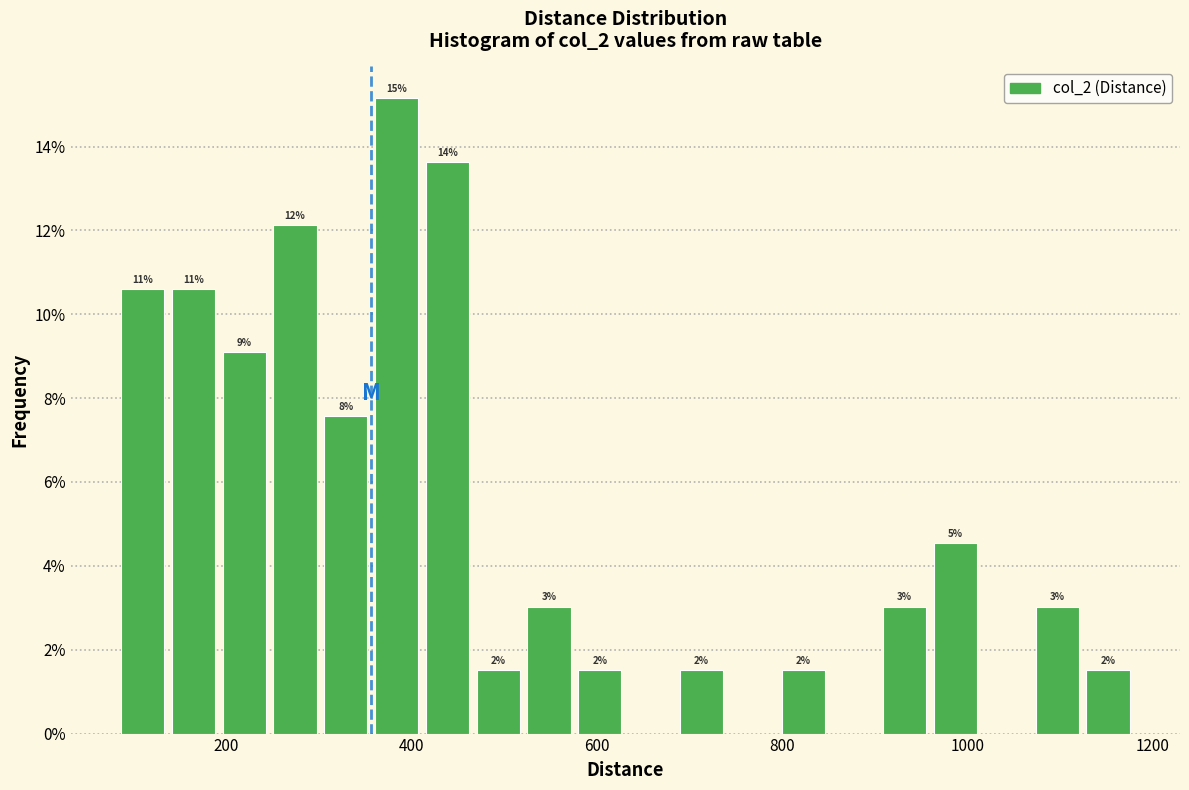

Around what value on the x-axis is the tallest bar? Give the approximate position of its centre, as read against the axis.

380